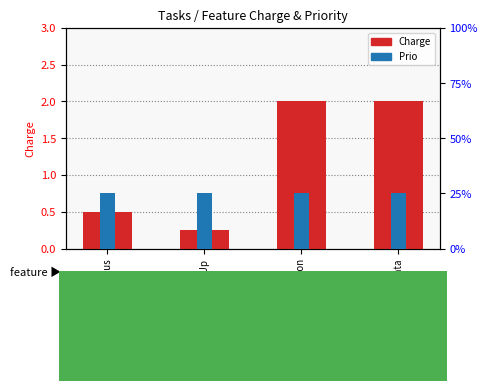

The value of Prio at Map&SortData is 1.0. True or false?

True